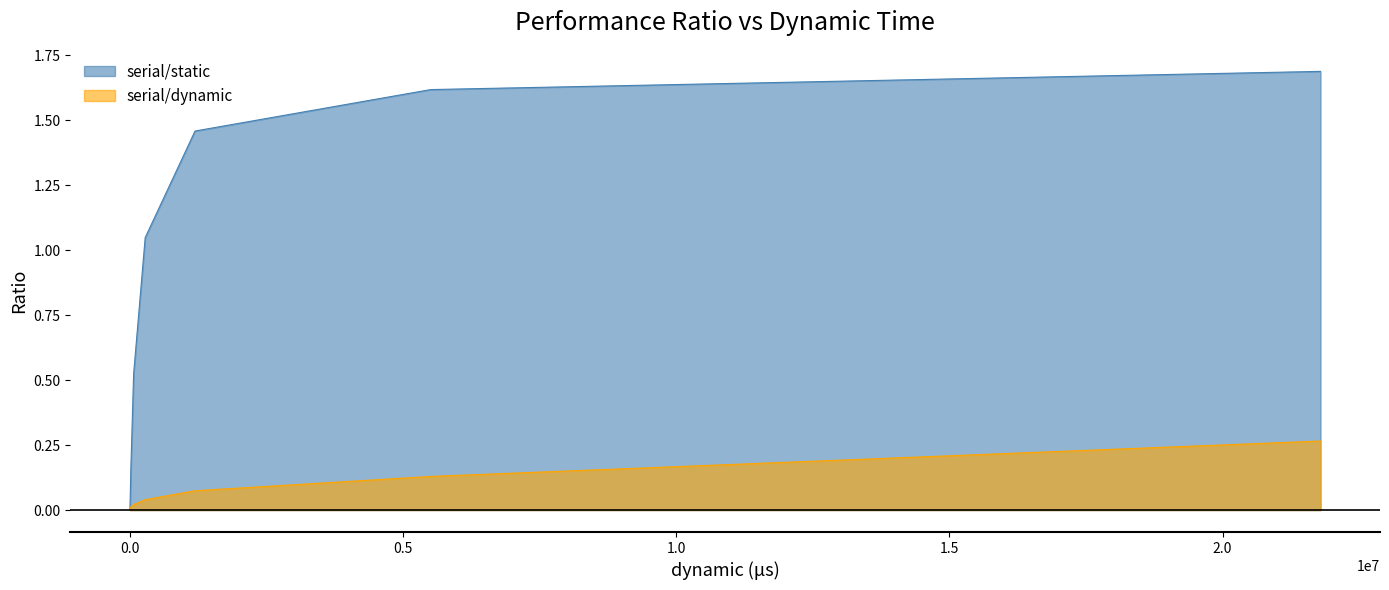

How many series are shown in this chart?

2